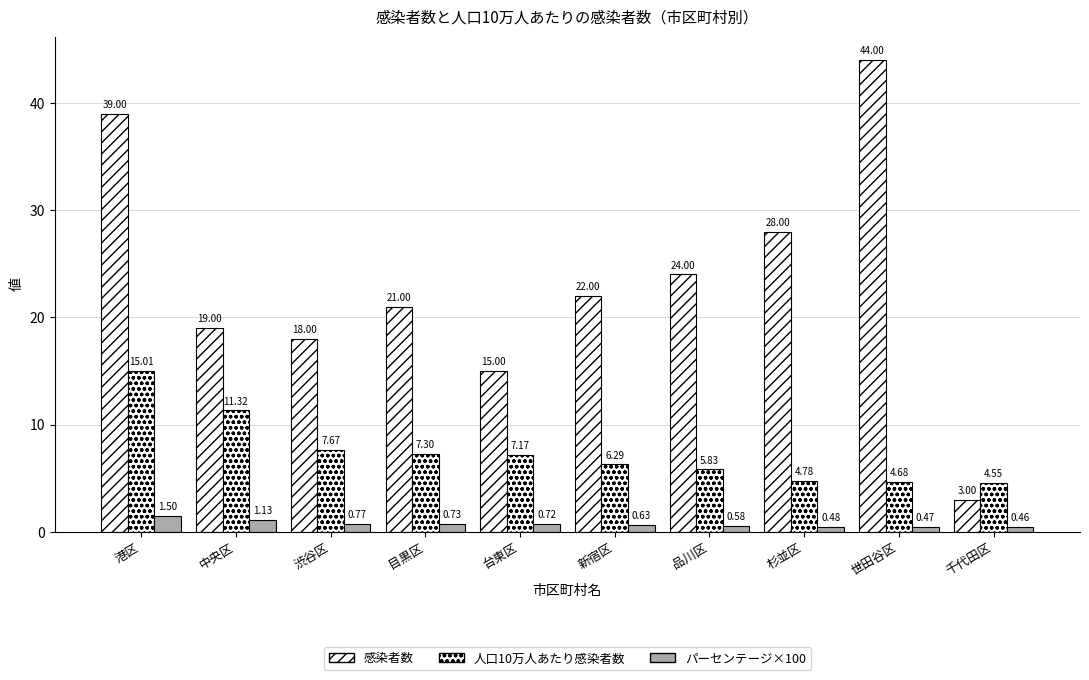

Which series has the largest total across all categories?

感染者数